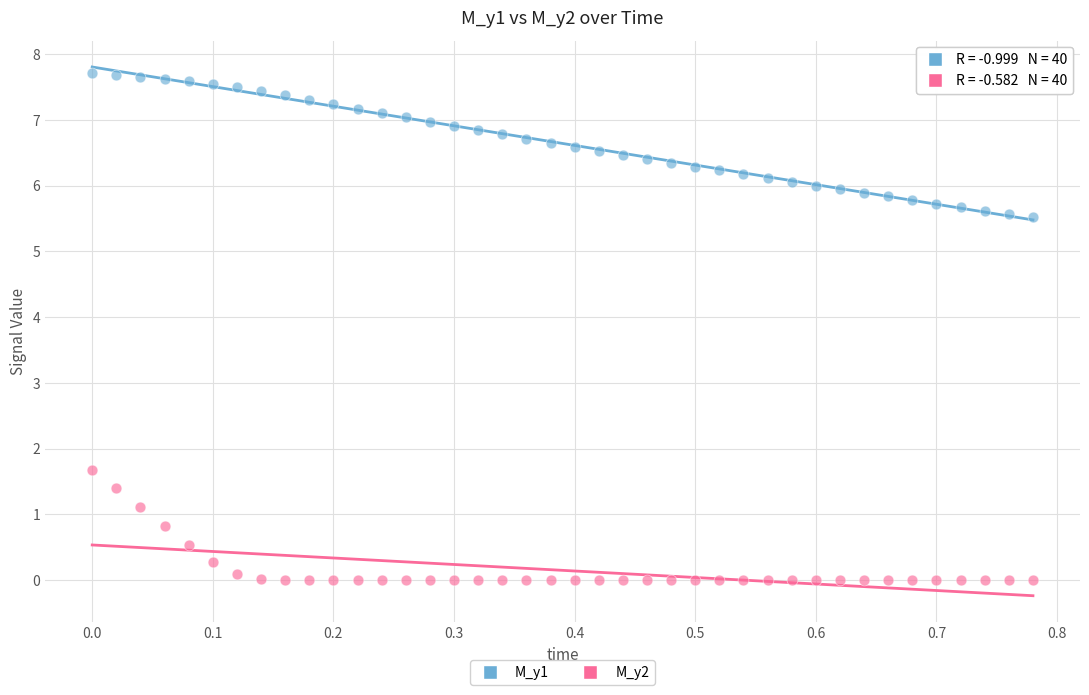

Which series has the largest Y range (max minus min)?

M_y1